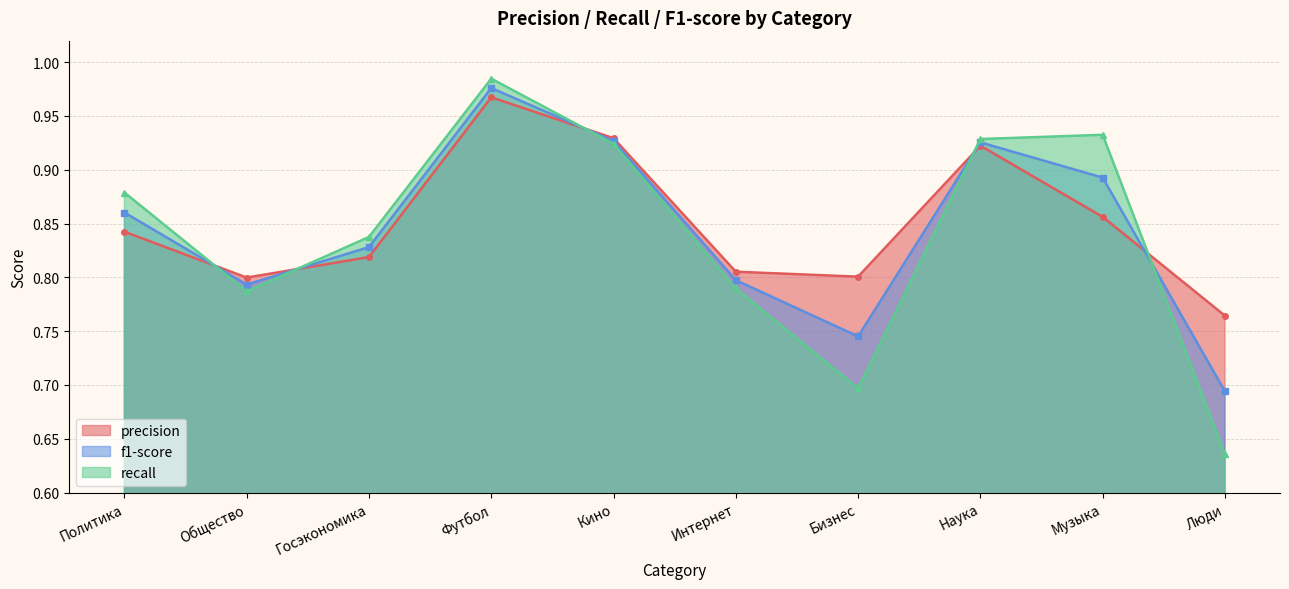

Which has a higher value, Футбол or Госэкономика?

Футбол